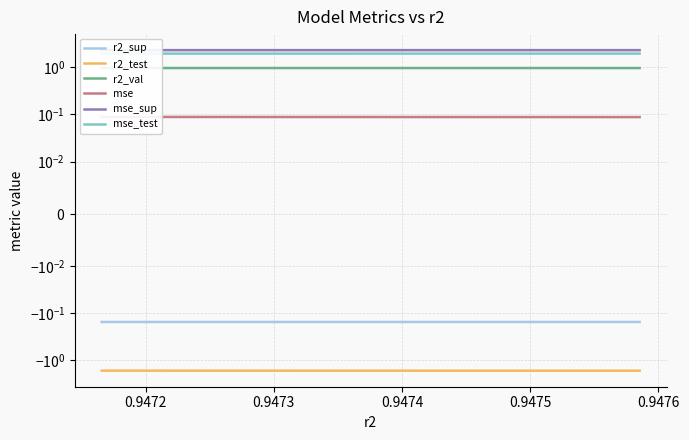

At how many categories does at least one series exceed 0?

10